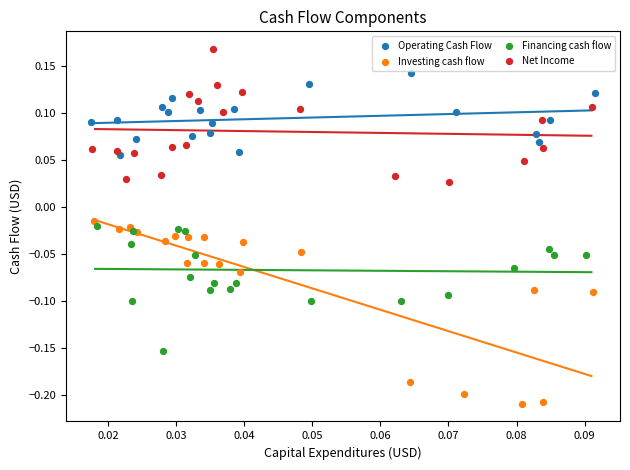

Which series contains the highest Y value?

Net Income